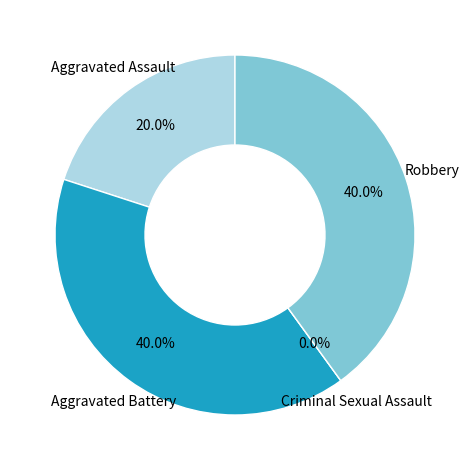

To the nearest percent, what percentage of the pie is Robbery?

40%